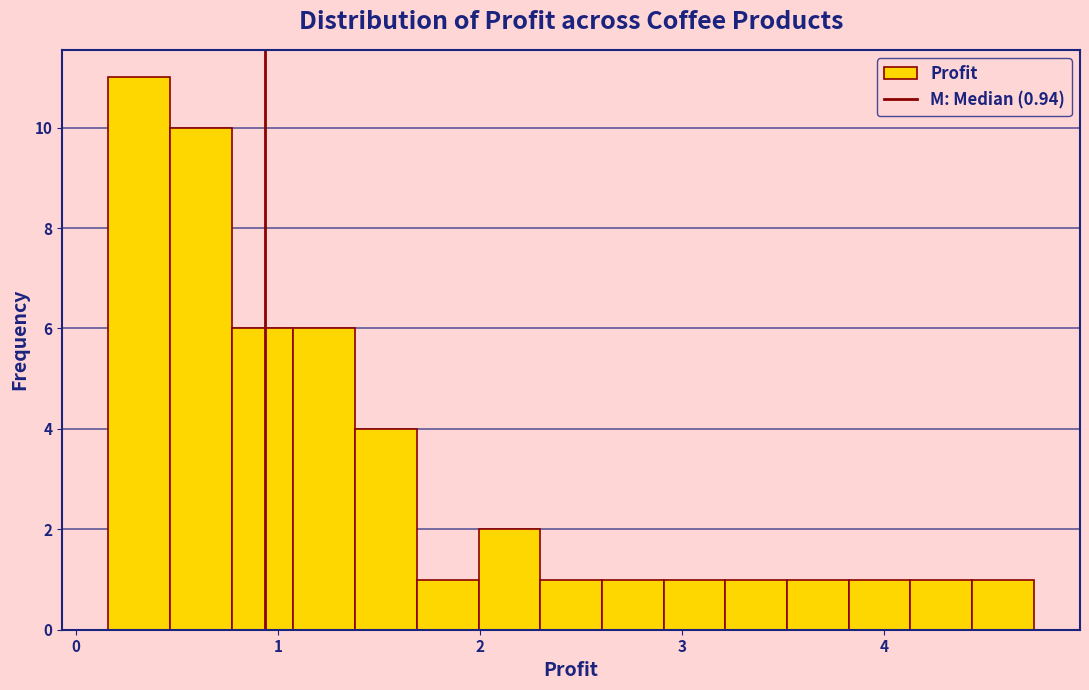

Read against the x-axis, roughly where is the centre of the tallest bar?

0.3